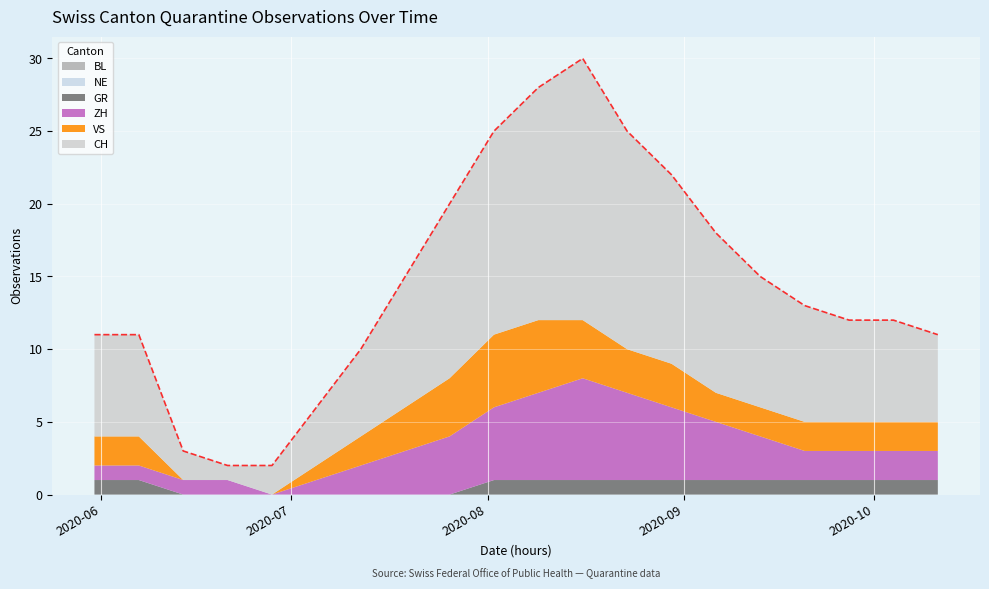

True or false: NE and VS intersect in this chart.

False